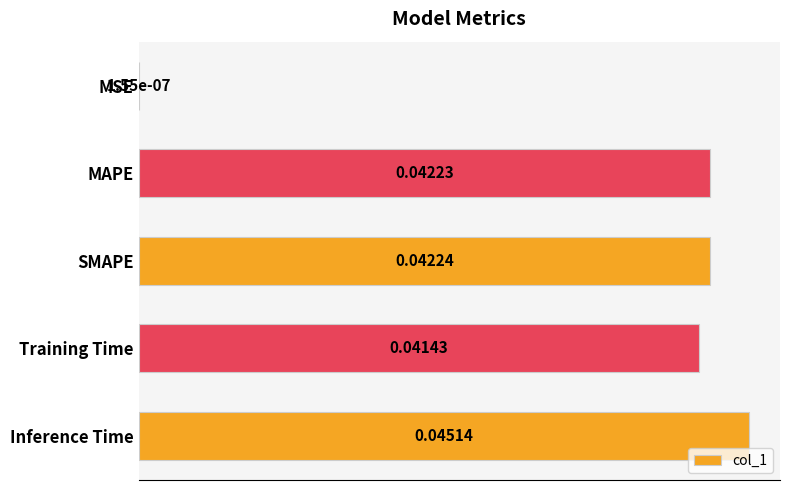

How many series are shown in this chart?

1